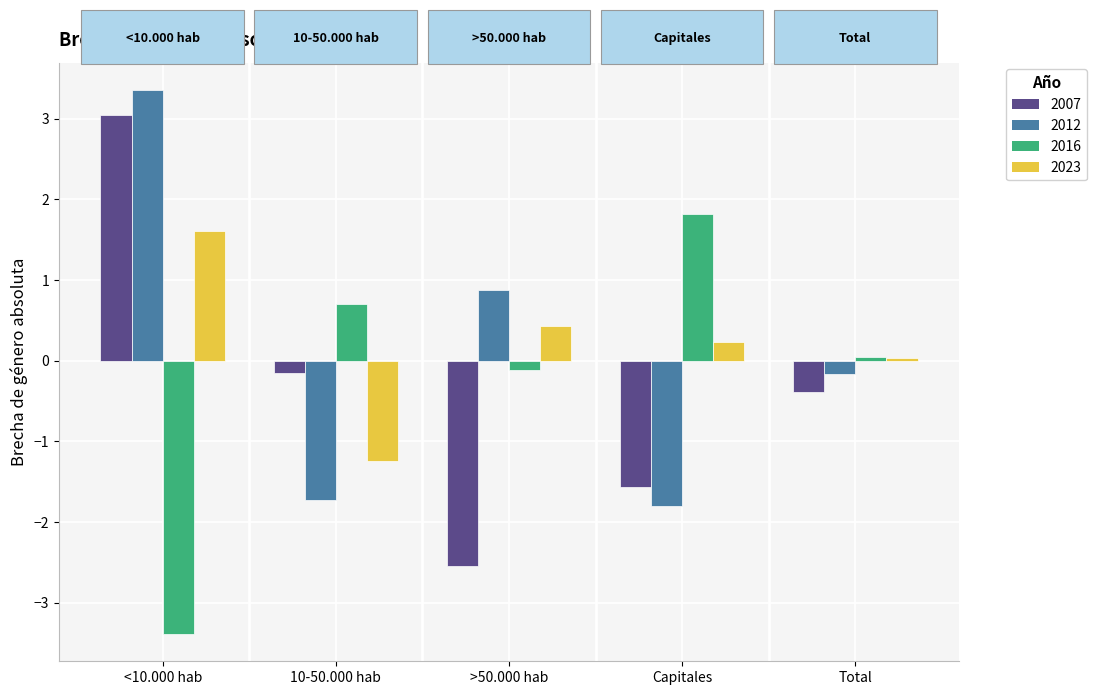

Which series has the largest total across all categories?

2023